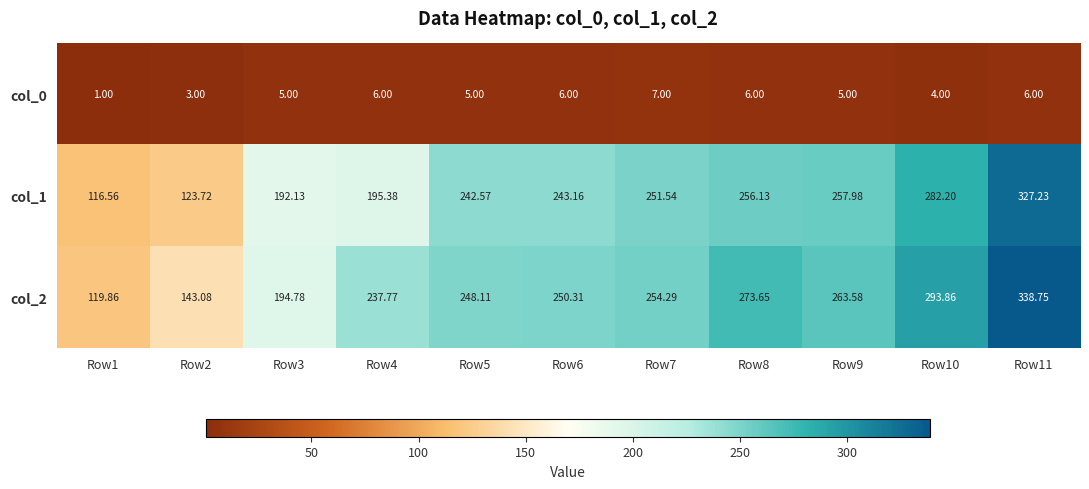

Count the number of categories in the chart.

11